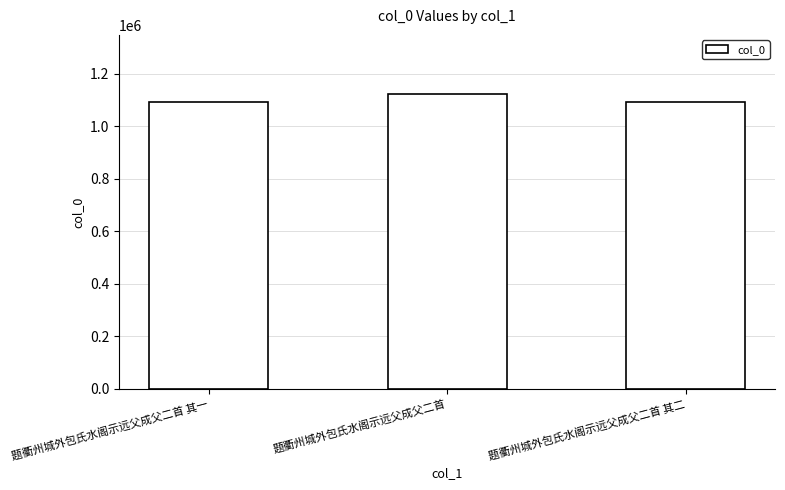

What is the label of the 2nd bar from the right?

题衢州城外包氏水阁示远父成父二首